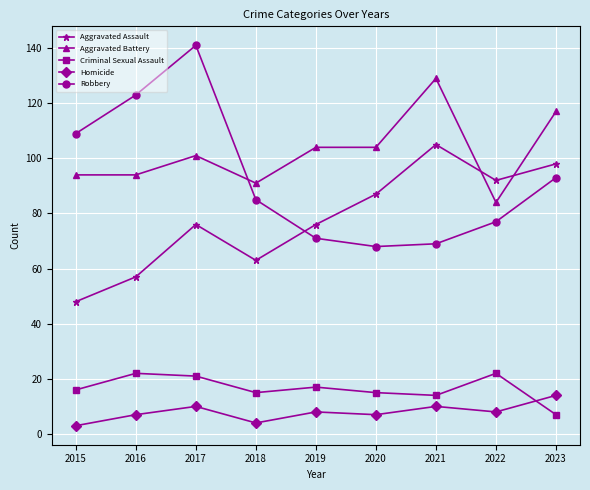

What is the lowest value of the Aggravated Battery series?

84